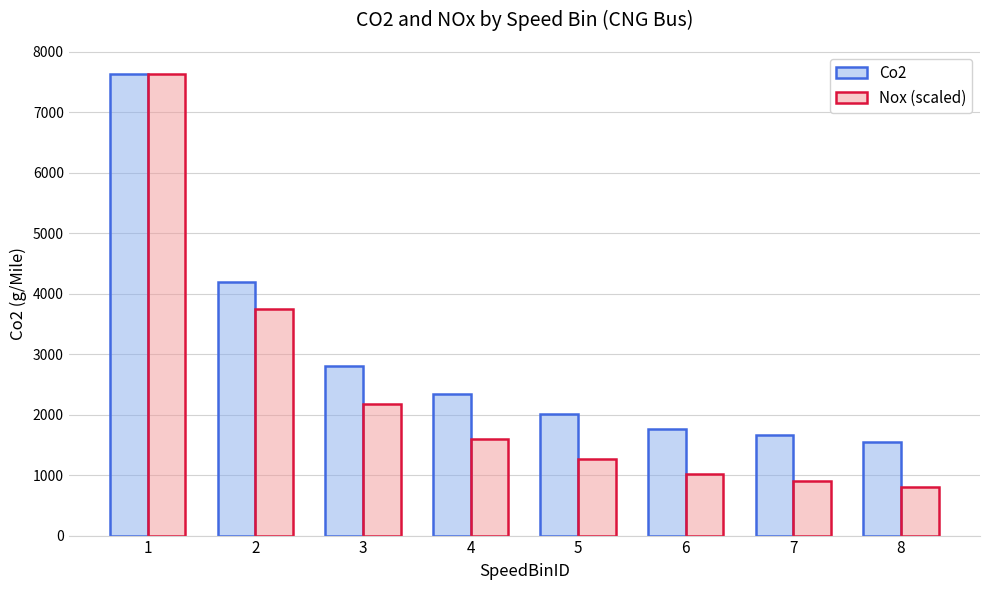

What is the difference between the maximum and second lowest values in the Co2 series?

5958.8